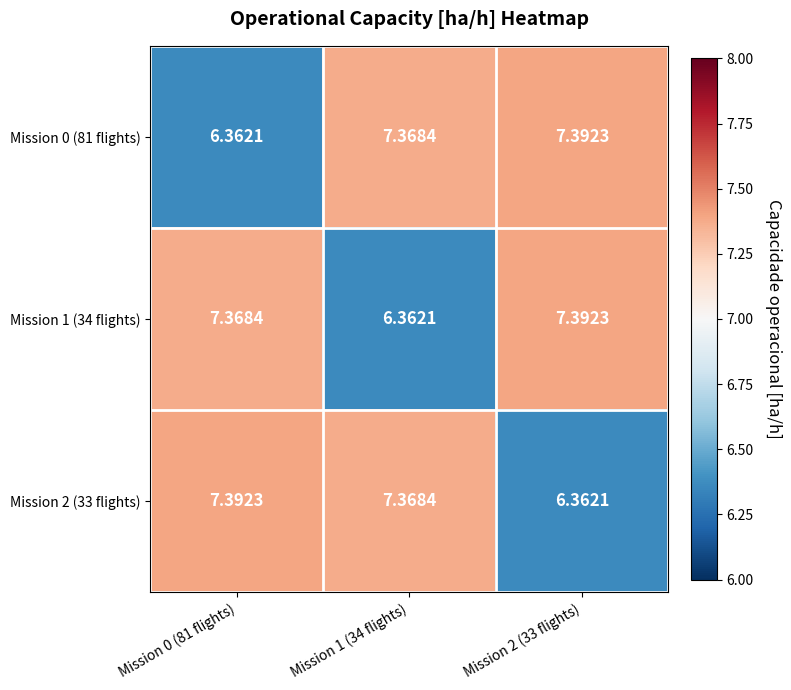

How many values in the Mission 1 (34 flights) series exceed 7?

2